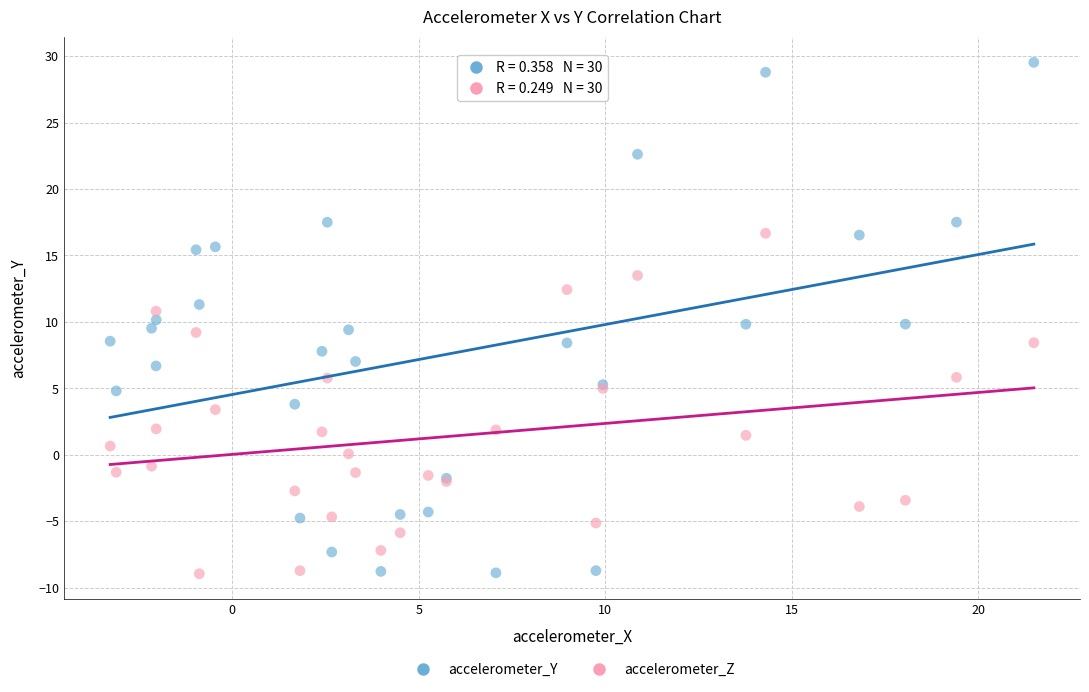

Which series reaches the maximum Y coordinate?

accelerometer_Y